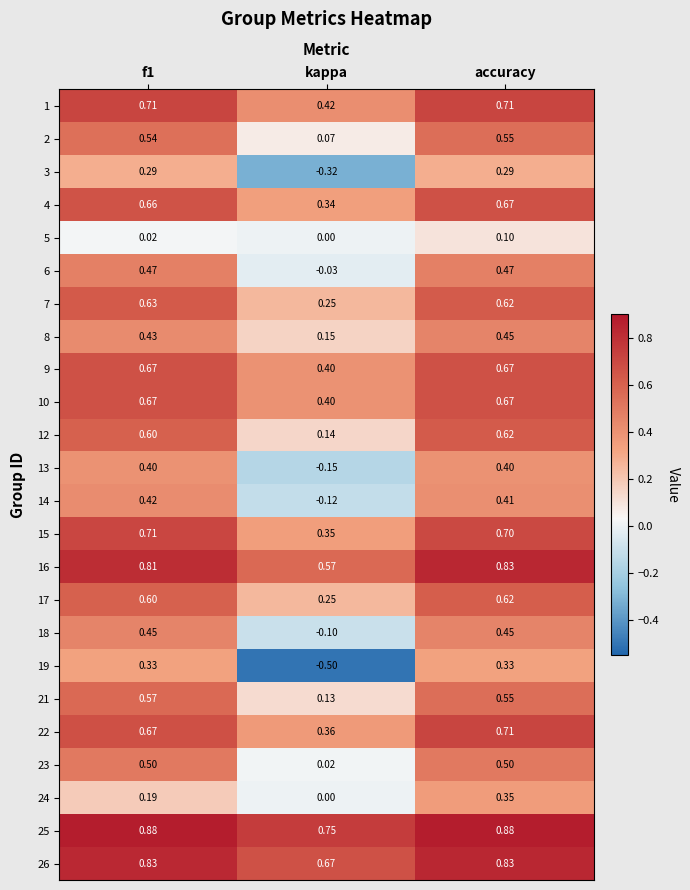

At which label is 4 closest to 0?

kappa